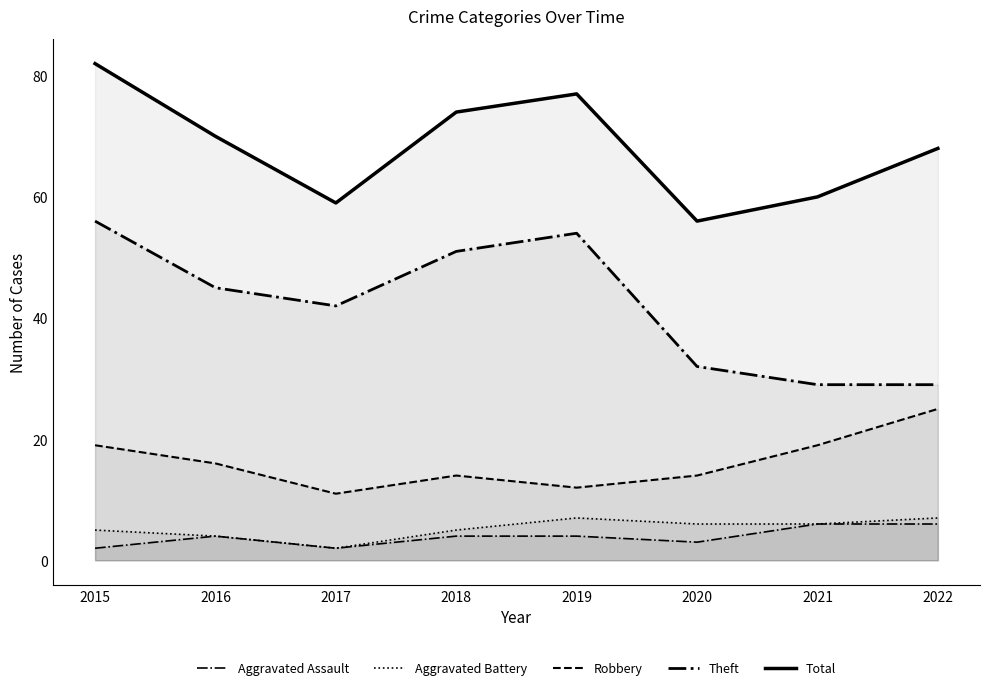

Does the chart have visible grid lines?

No